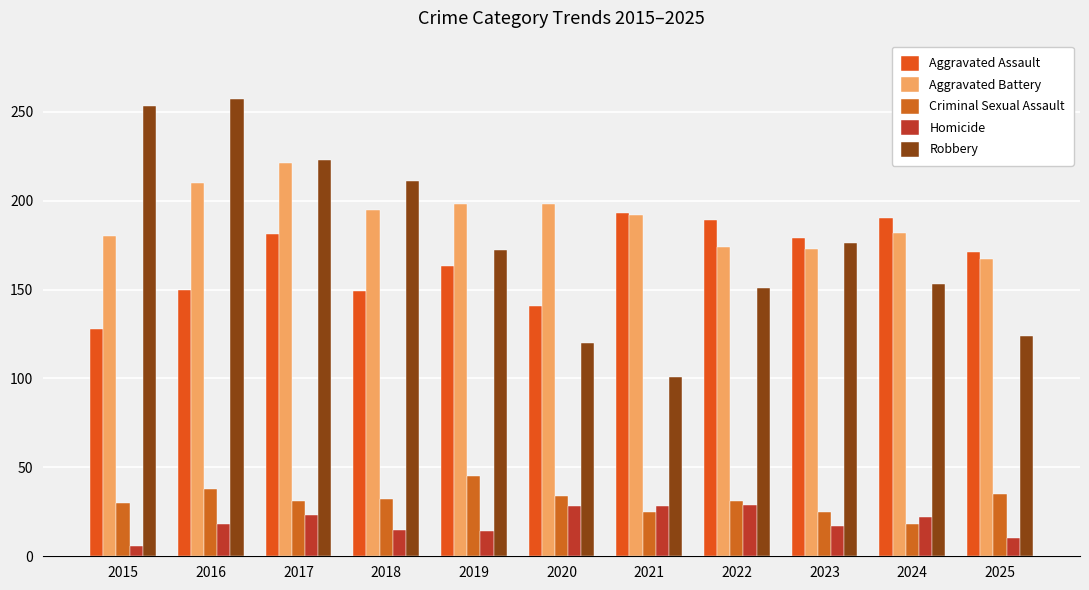

What is the spread (max minus min) of values at 2023?

162